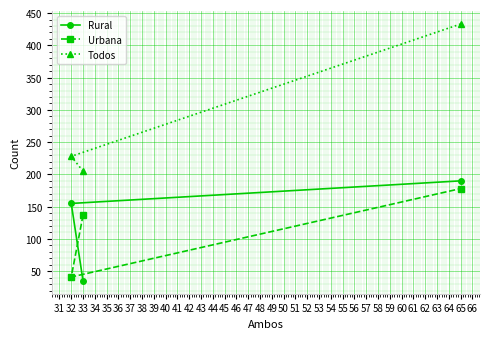

What is the sum of all Urbana values?

356